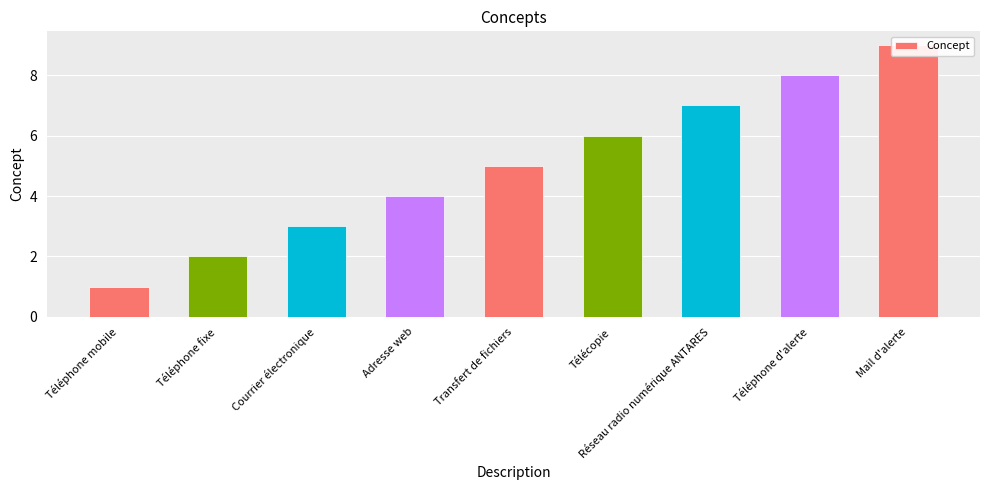

List the labels in order of value, largest first.

Mail d'alerte, Téléphone d'alerte, Réseau radio numérique ANTARES, Télécopie, Transfert de fichiers, Adresse web, Courrier électronique, Téléphone fixe, Téléphone mobile